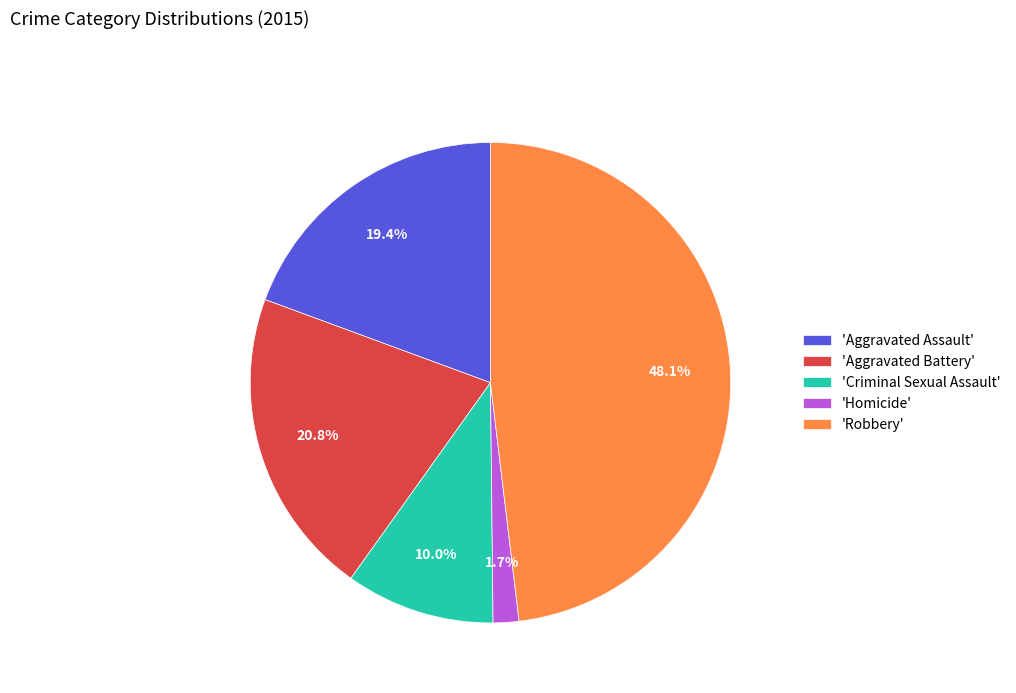

How many slices are in this pie chart?

5